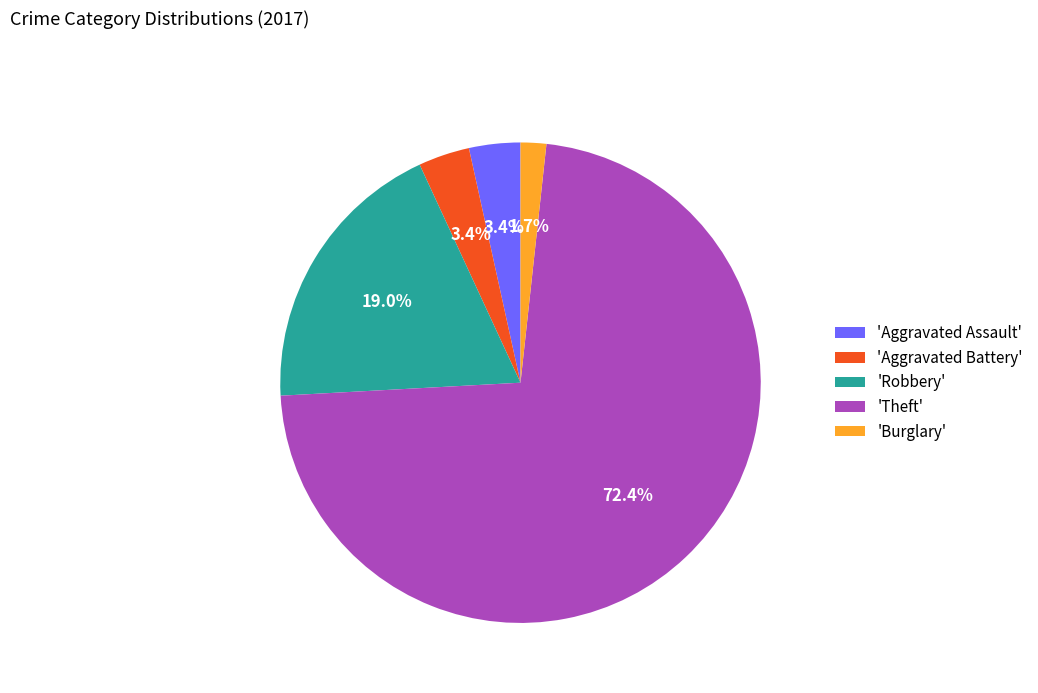

Is there any slice that represents more than half of the pie?

Yes